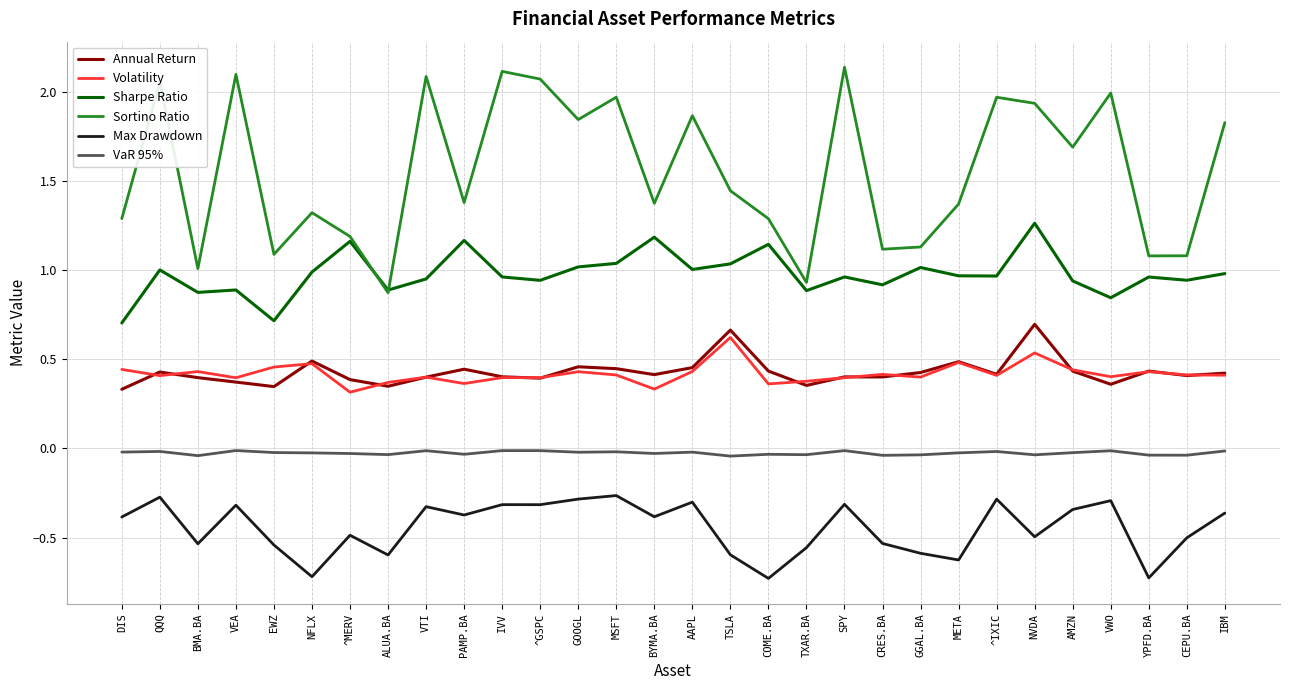

Count the number of data series in this chart.

6